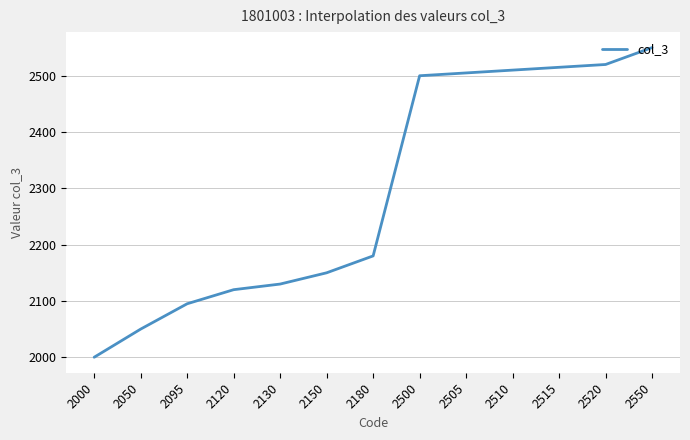

List the labels in order of value, smallest first.

2000, 2050, 2095, 2120, 2130, 2150, 2180, 2500, 2505, 2510, 2515, 2520, 2550